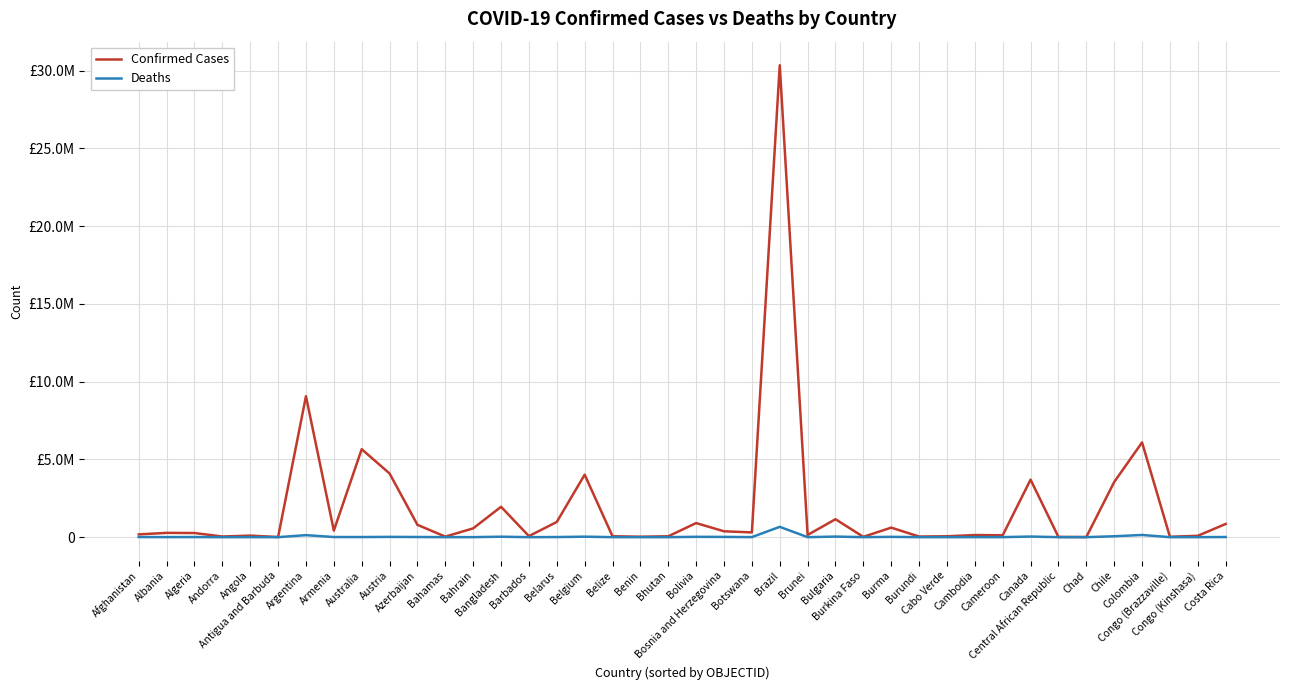

Does the chart display data point markers on the line(s)?

No